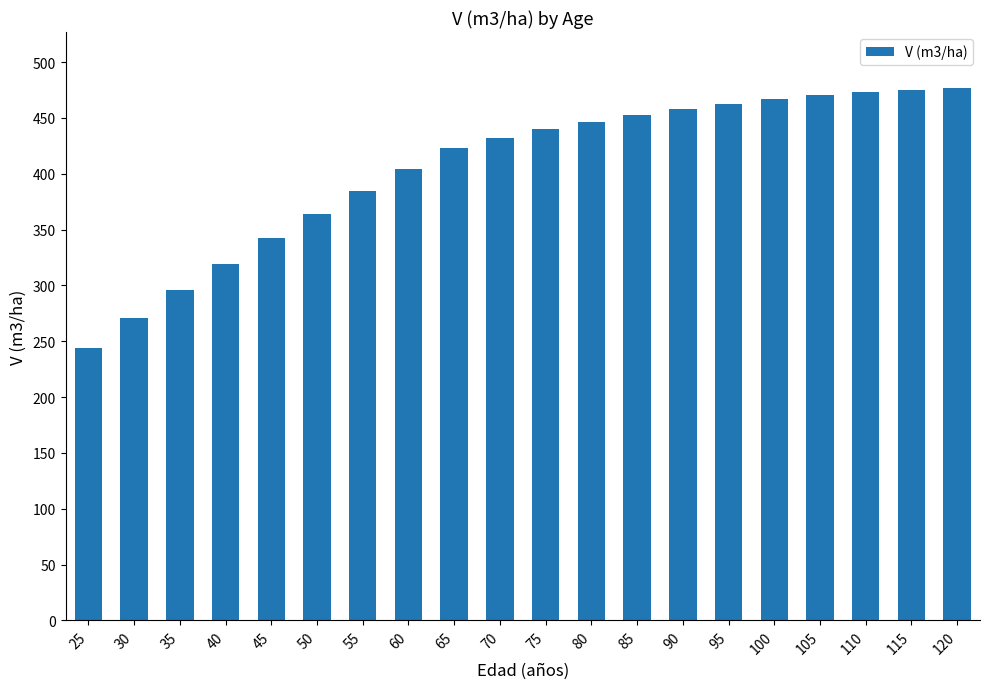

What is the greatest value displayed?

477.1